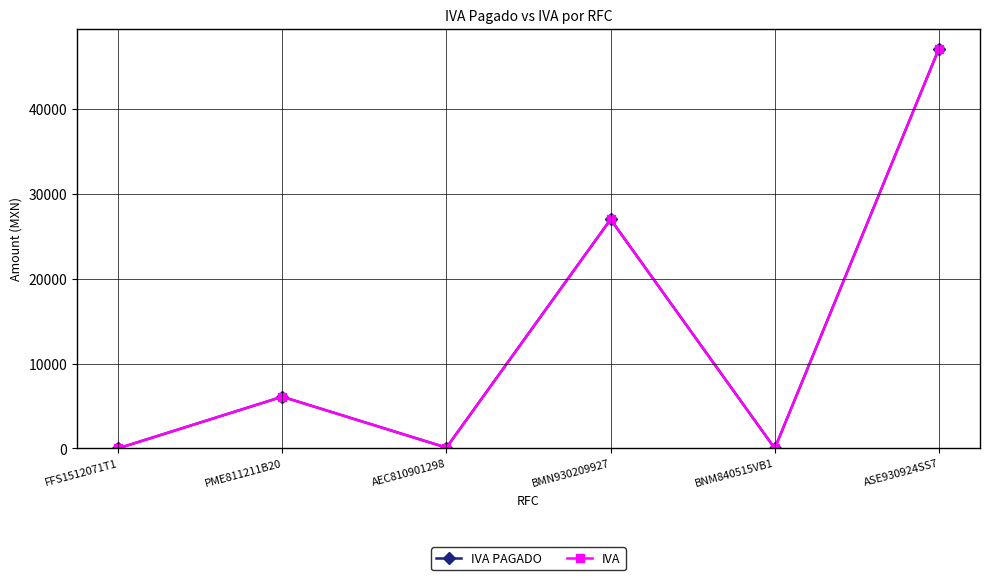

What is the highest value of the IVA PAGADO series?

47100.0